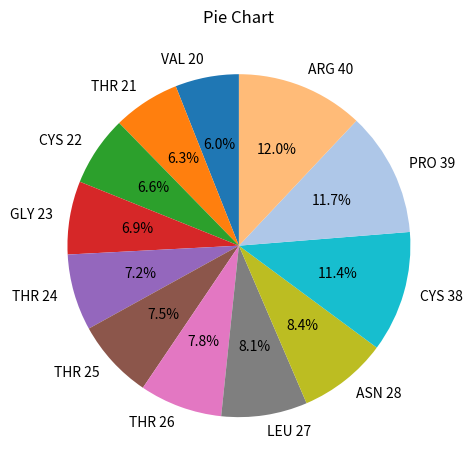

How many segments does this pie chart have?

12